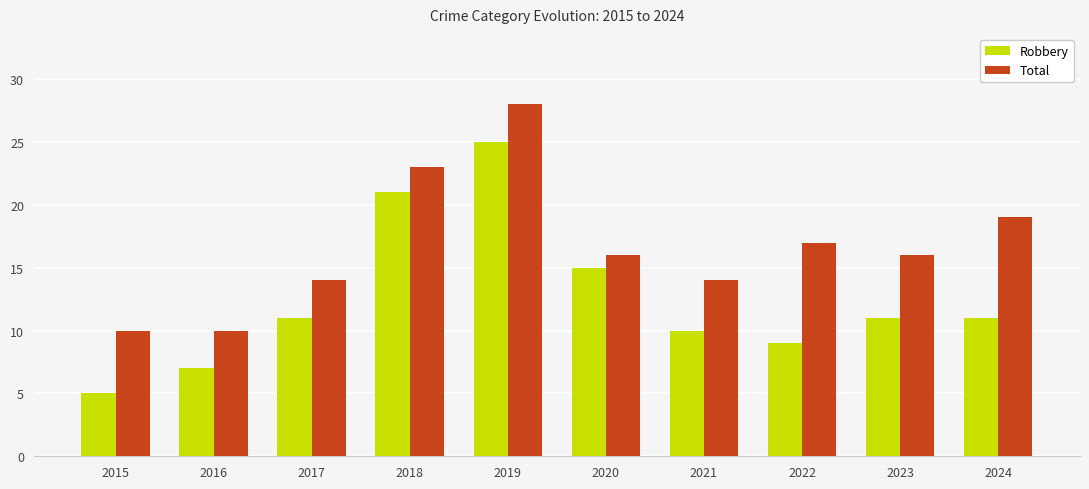

Reading right to left, what are all the values shown in this chart?

Robbery: 2024=11	2023=11	2022=9	2021=10	2020=15	2019=25	2018=21	2017=11	2016=7	2015=5
Total: 2024=19	2023=16	2022=17	2021=14	2020=16	2019=28	2018=23	2017=14	2016=10	2015=10